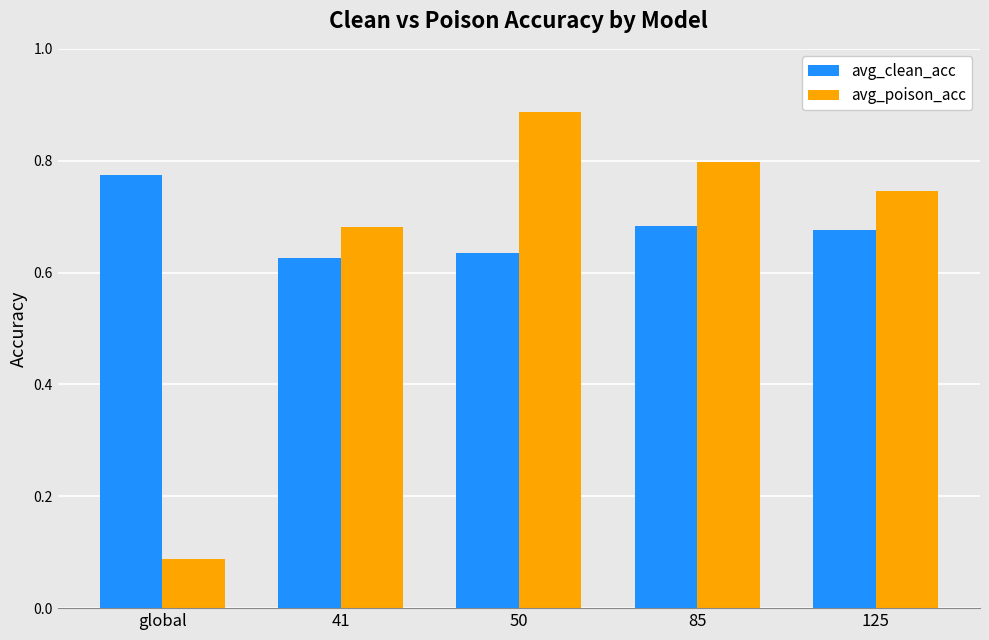

How many groups of bars are there?

5